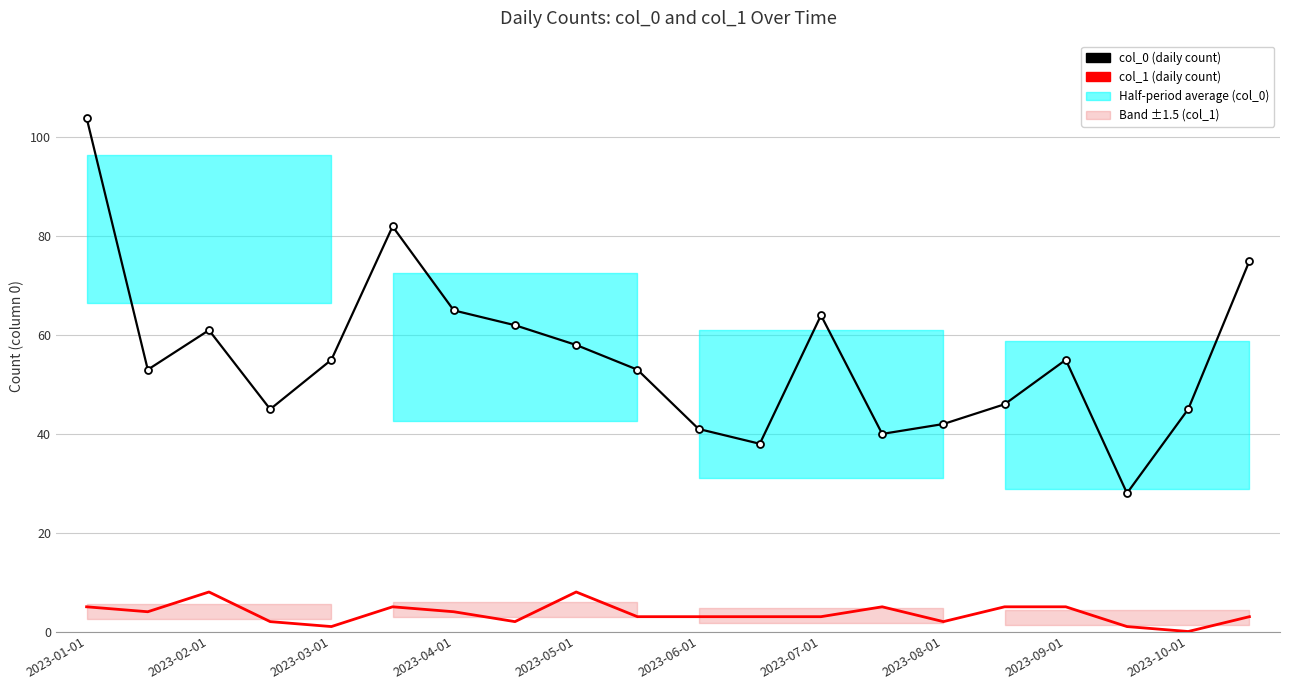

At which label does col_1 (daily count) first exceed 3?

2023-01-01